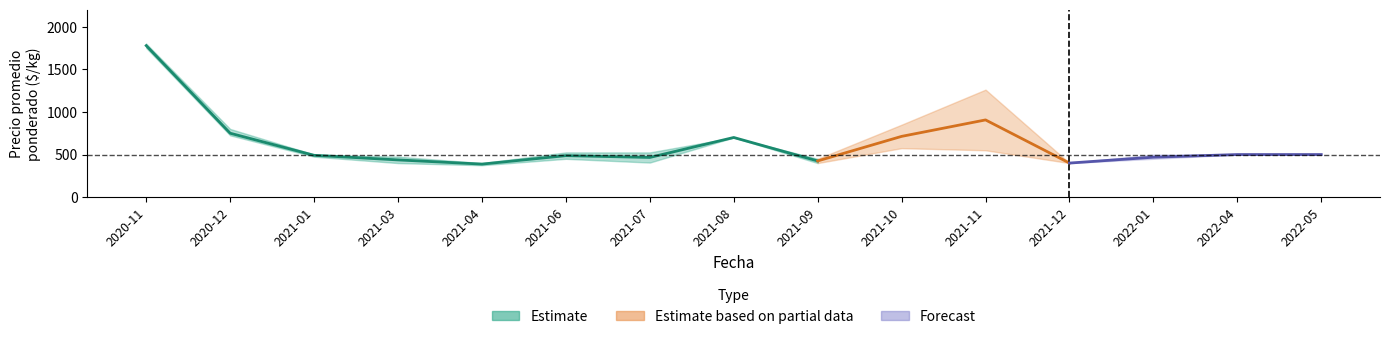

The value of precio_max at 2021-03 is 475. True or false?

True